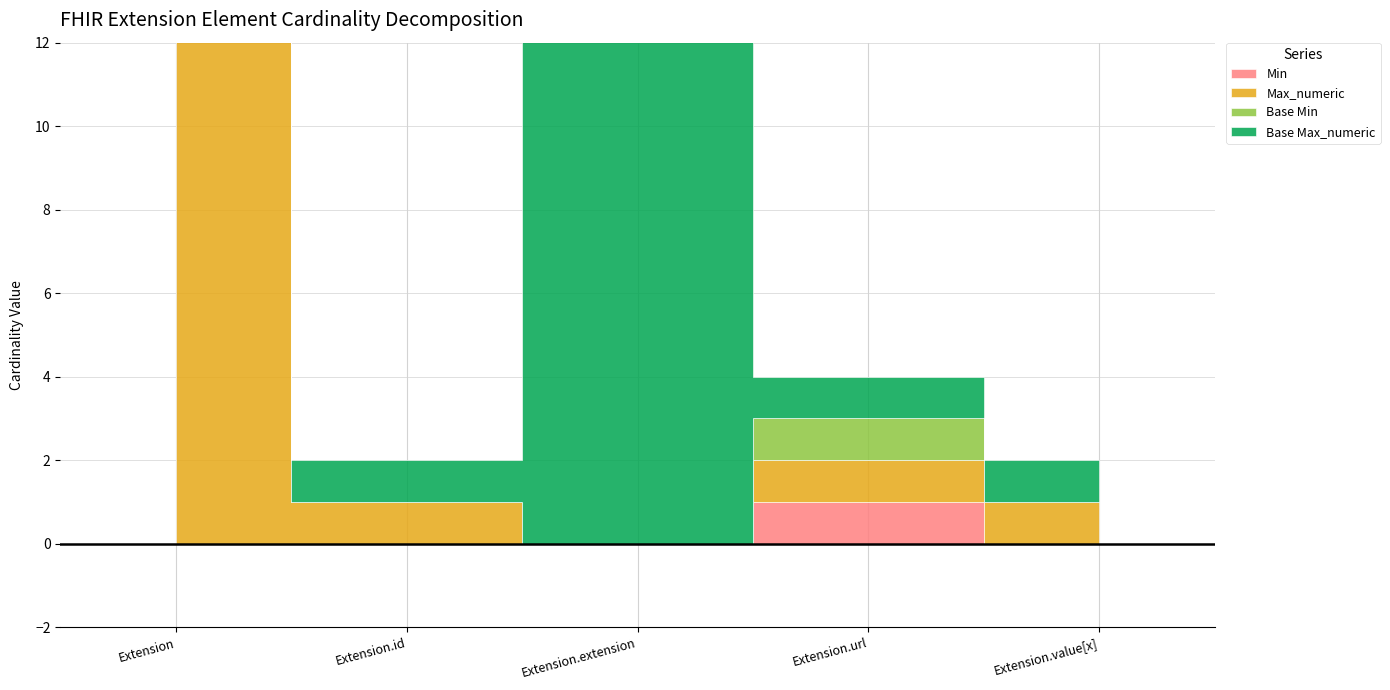

Reading right to left, what are all the values shown in this chart?

Min: 0	1	0	0	0
Max_numeric: 1	1	0	1	999
Base Min: 0	1	0	0	0
Base Max_numeric: 1	1	999	1	999